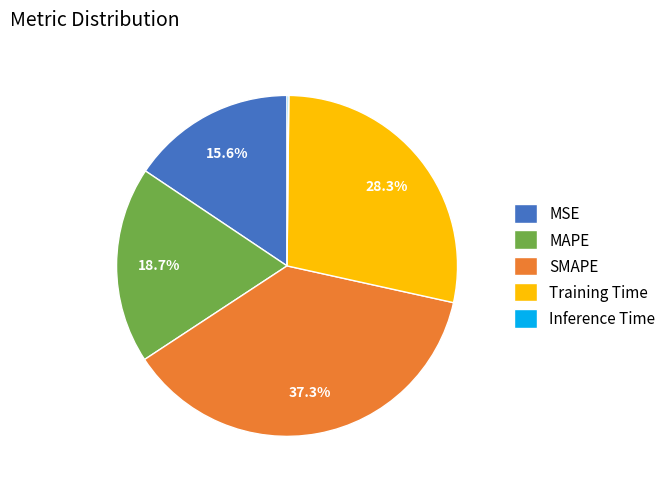

Does any single category account for the majority?

No